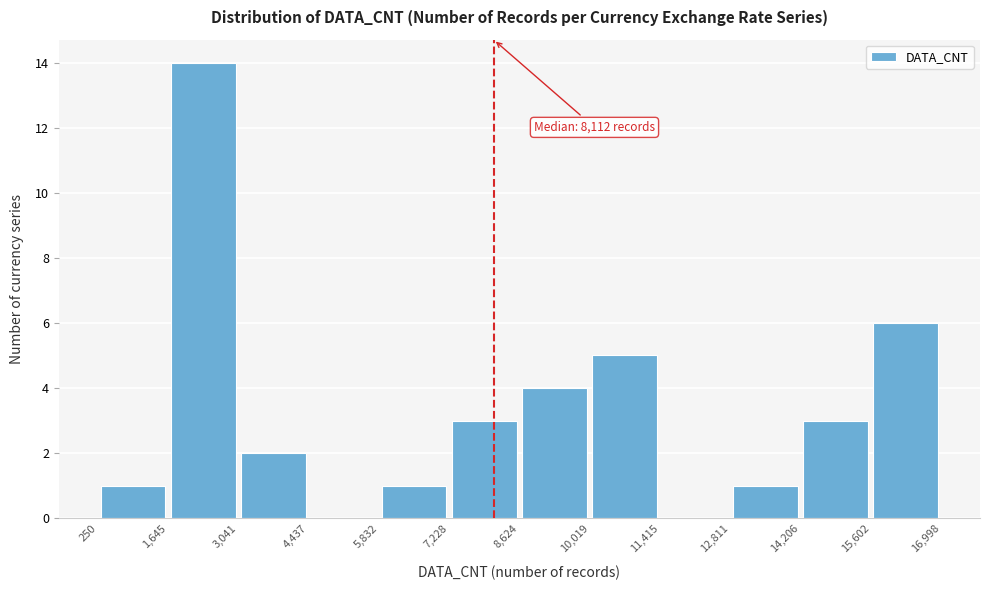

Which range on the x-axis has the tallest bar?

1,645 to 3,041